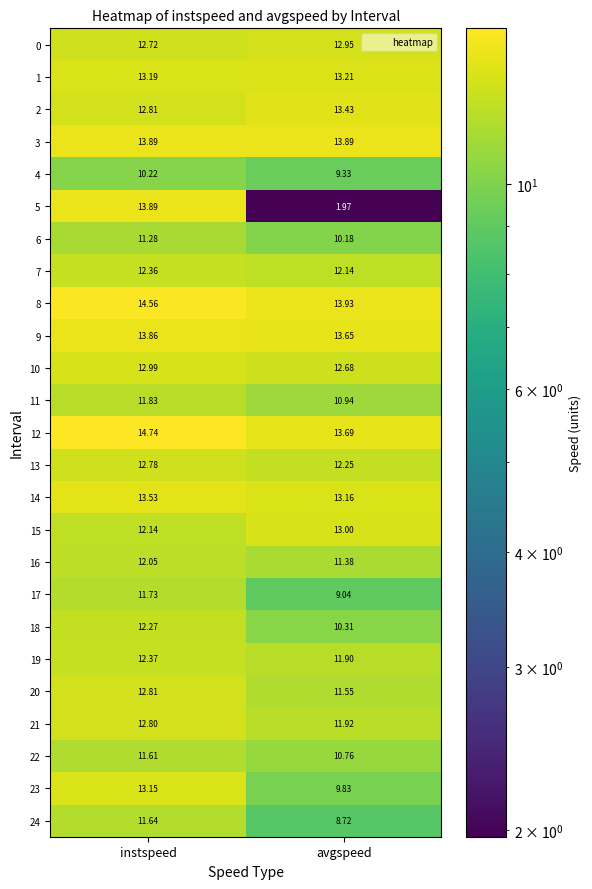

Where is 17 nearest to the value 10?

avgspeed